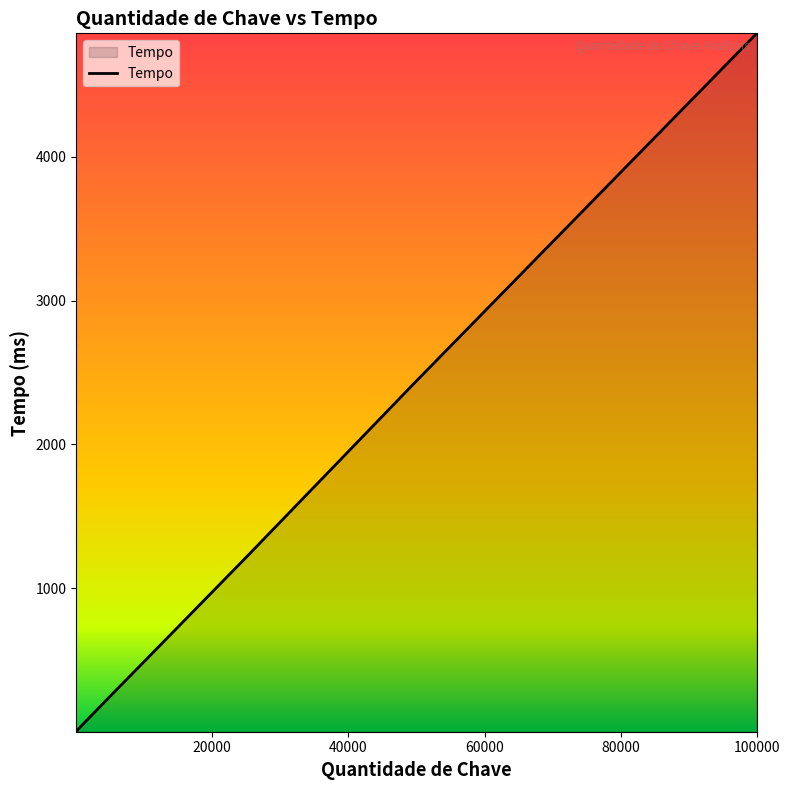

What is the difference between the maximum and minimum values?

4858